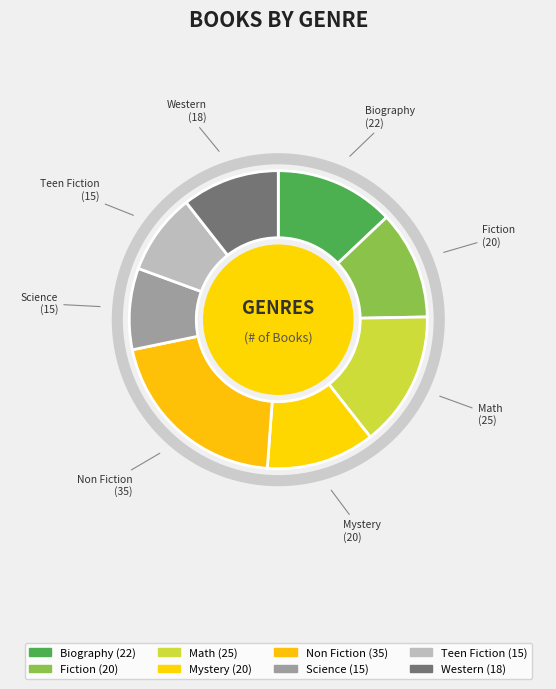

The Western slice represents 17% of the pie. True or false?

False